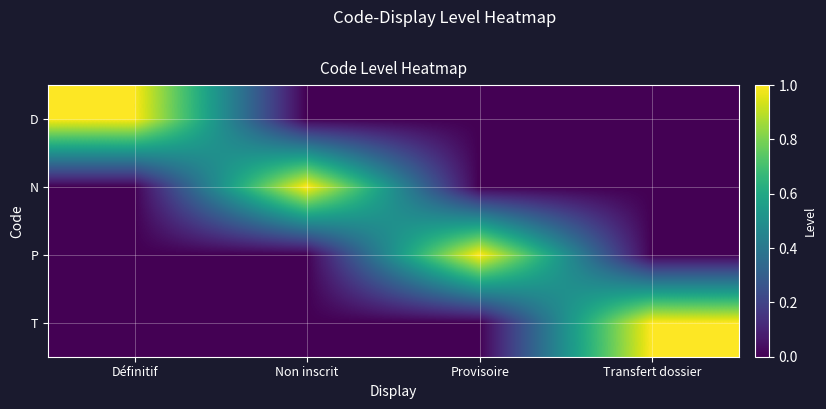

What is the greatest value displayed?

1